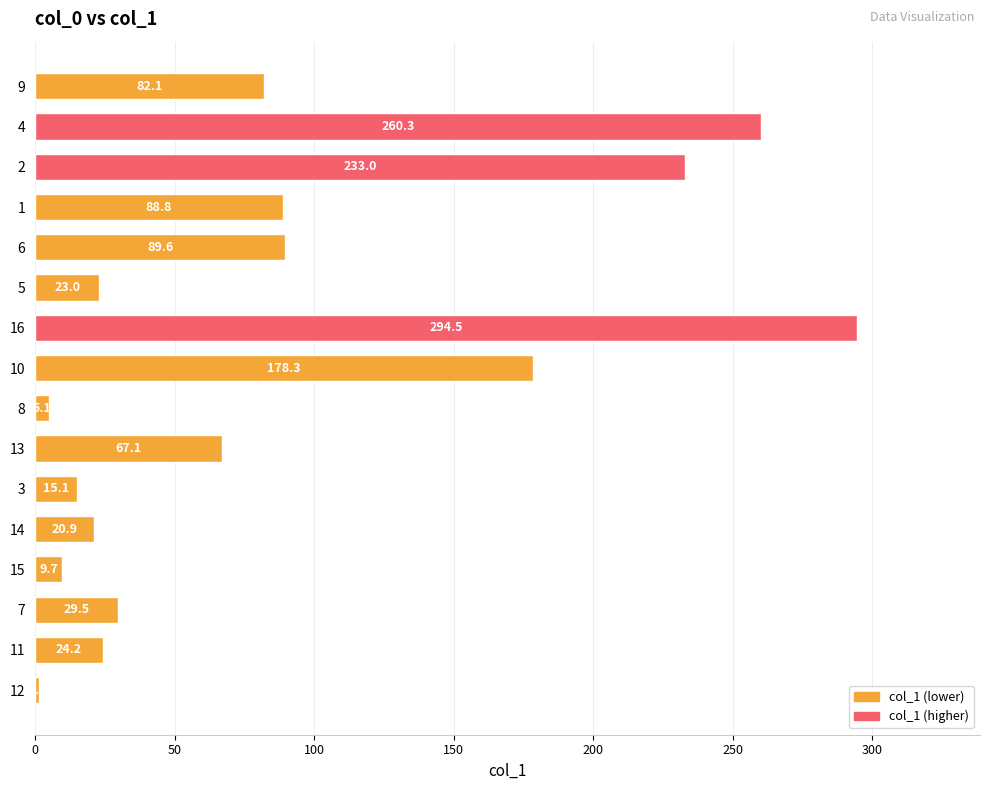

The value at 9 is 35.7. True or false?

False